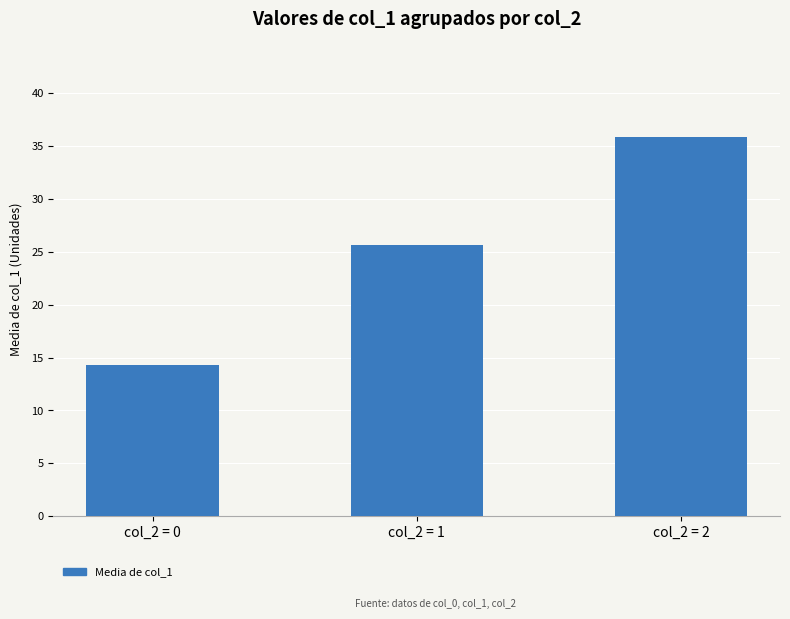

At which category does the chart reach its peak across all series?

col_2 = 2